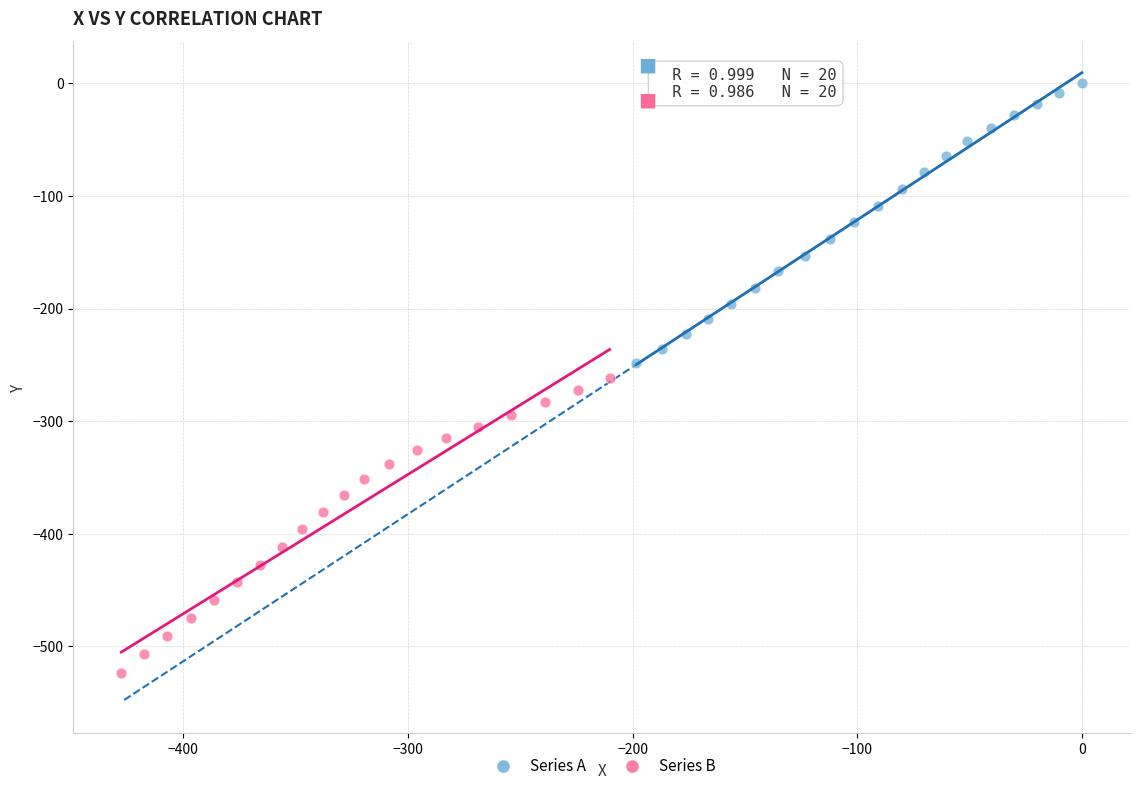

Which series contains the lowest Y value?

Series B